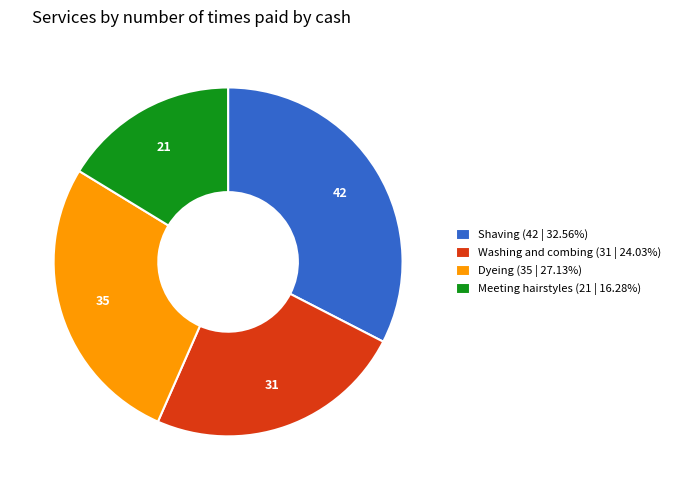

Is there any slice that represents more than half of the pie?

No